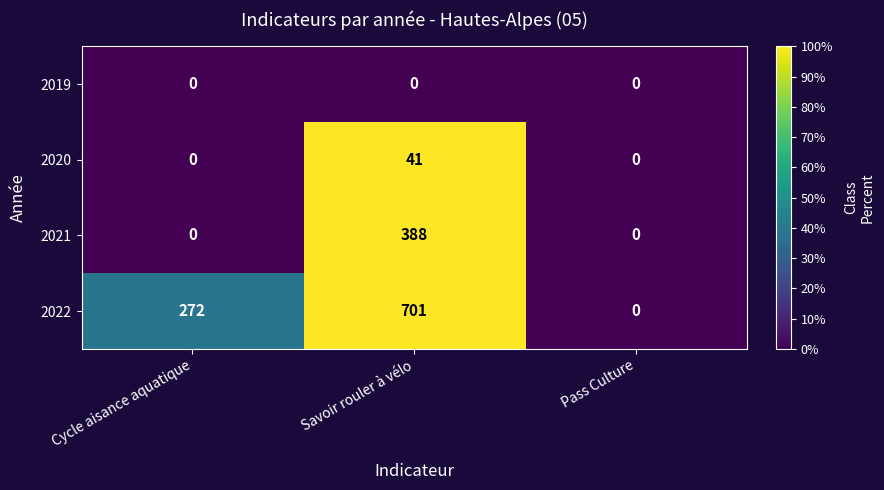

What is the spread (max minus min) of values at Savoir rouler à vélo?

701